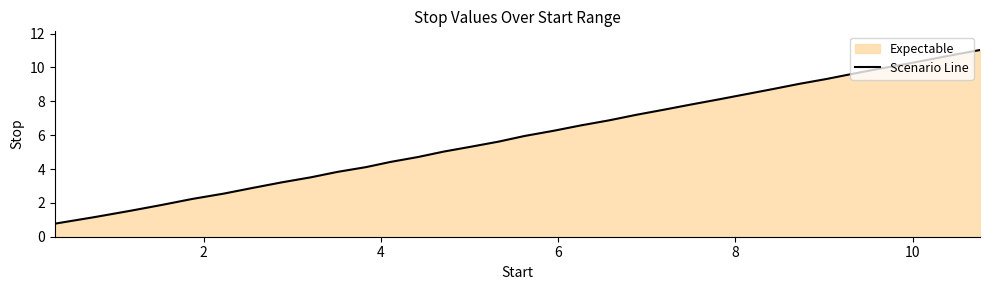

What is the greatest value displayed?

11.0